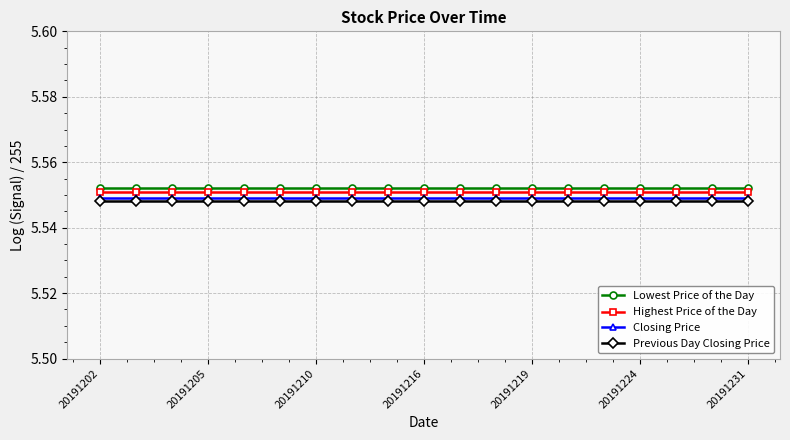

True or false: Closing Price and Highest Price of the Day intersect in this chart.

False